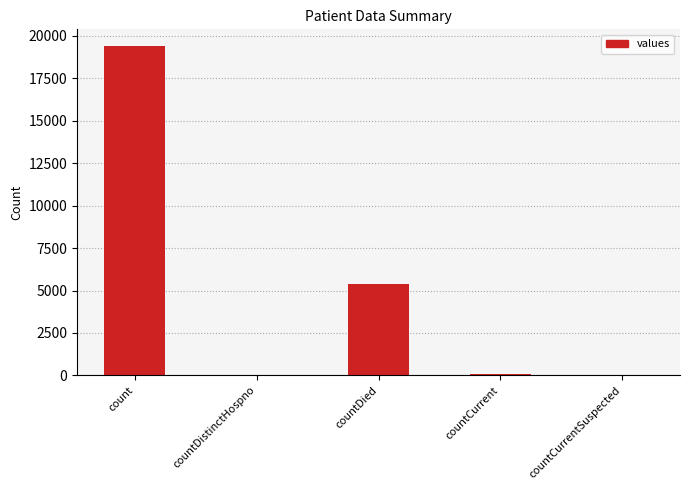

How many series are shown in this chart?

1